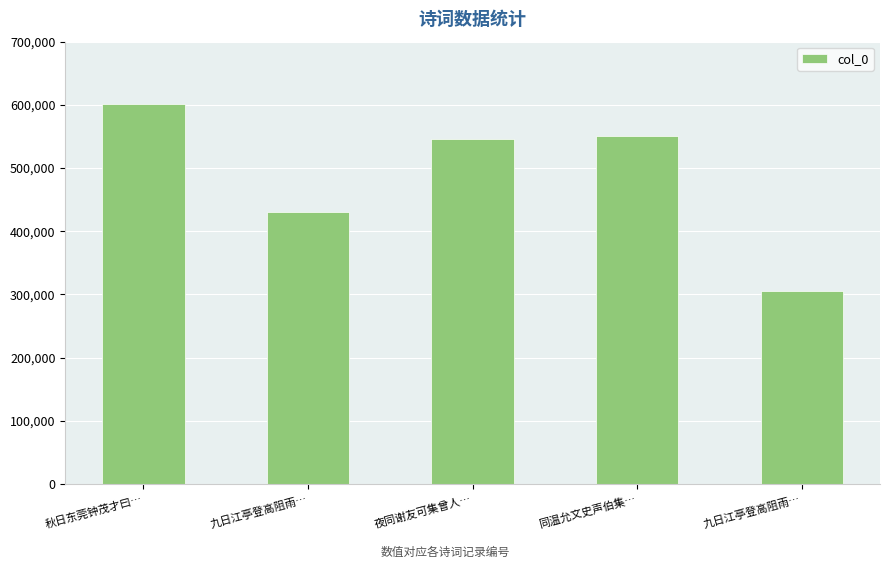

What is the label of the 5th bar from the right?

秋日东莞钟茂才曰…